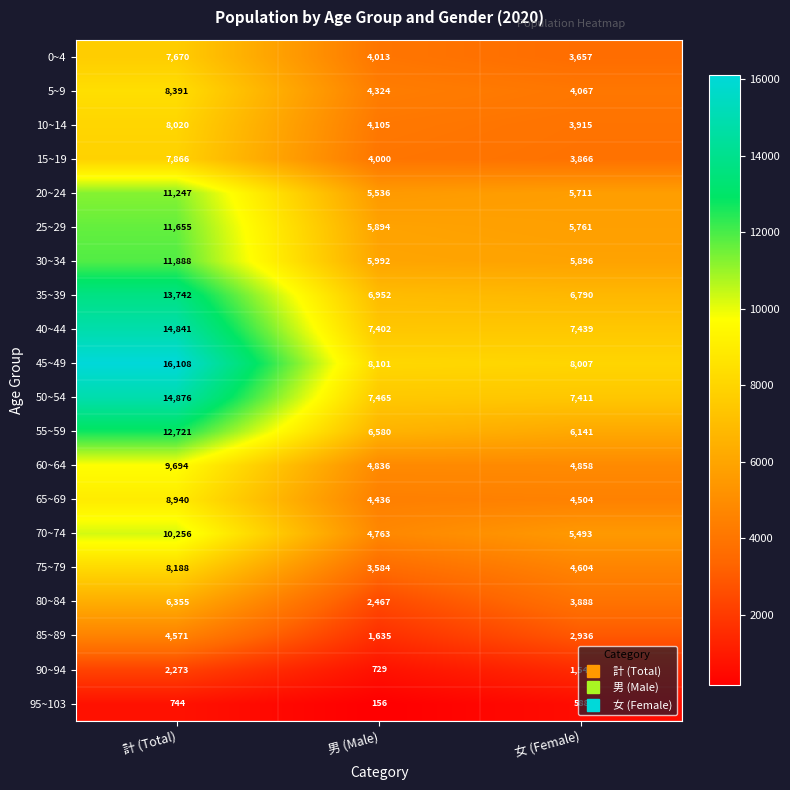

The value of 40~44 at 女 (Female) is 3355. True or false?

False